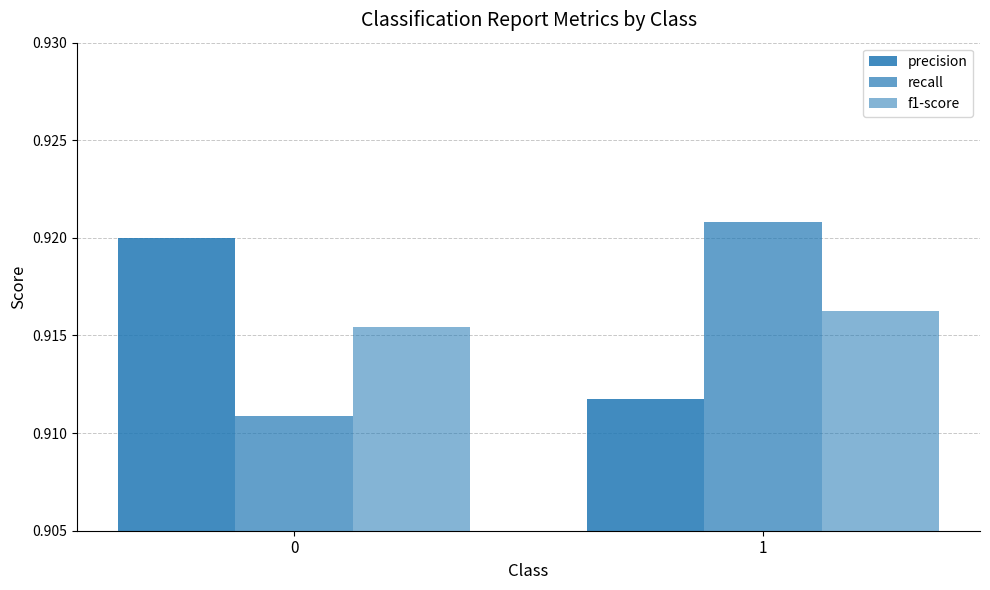

How many series are shown in this chart?

3